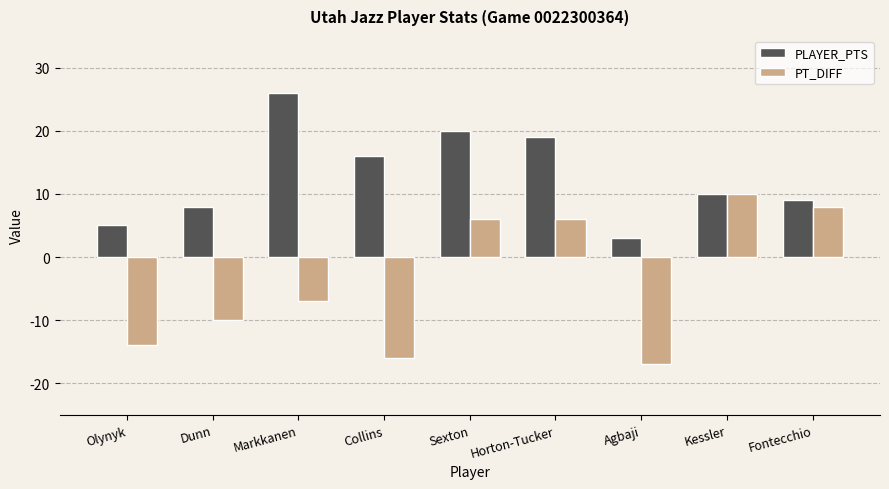

Reading right to left, list all the values displayed in this chart.

PLAYER_PTS: Fontecchio=9	Kessler=10	Agbaji=3	Horton-Tucker=19	Sexton=20	Collins=16	Markkanen=26	Dunn=8	Olynyk=5
PT_DIFF: Fontecchio=8	Kessler=10	Agbaji=-17	Horton-Tucker=6	Sexton=6	Collins=-16	Markkanen=-7	Dunn=-10	Olynyk=-14